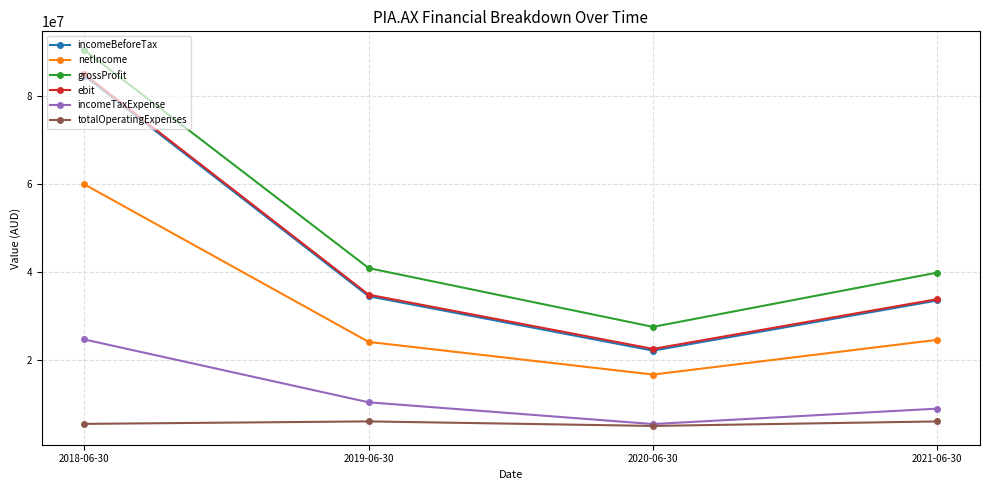

What is the value of the totalOperatingExpenses point at the 2nd from the left?

6049000